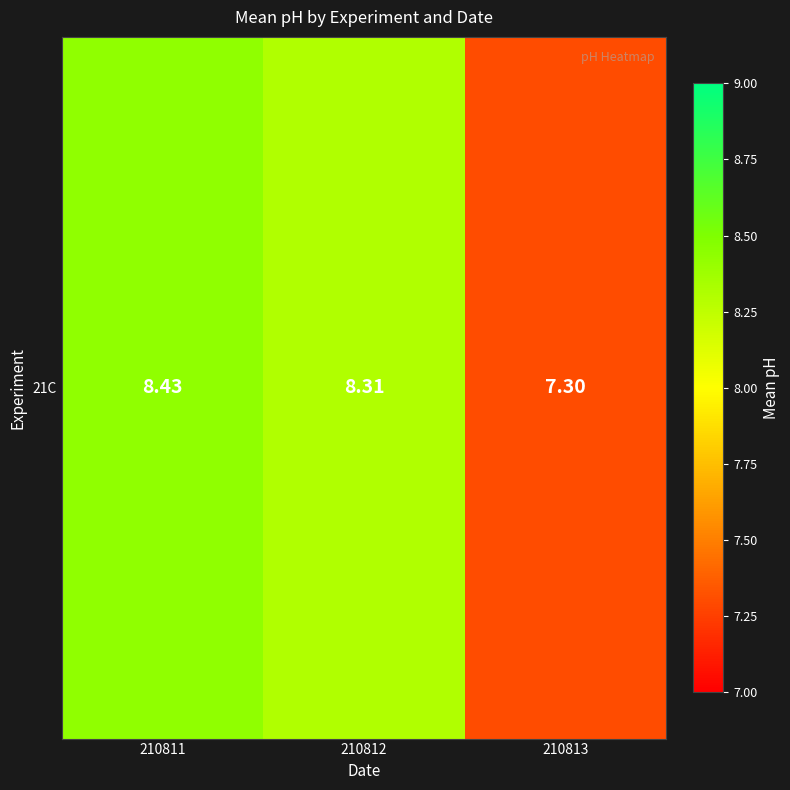

What is the sum of the values at 210811 and 210813?

15.7